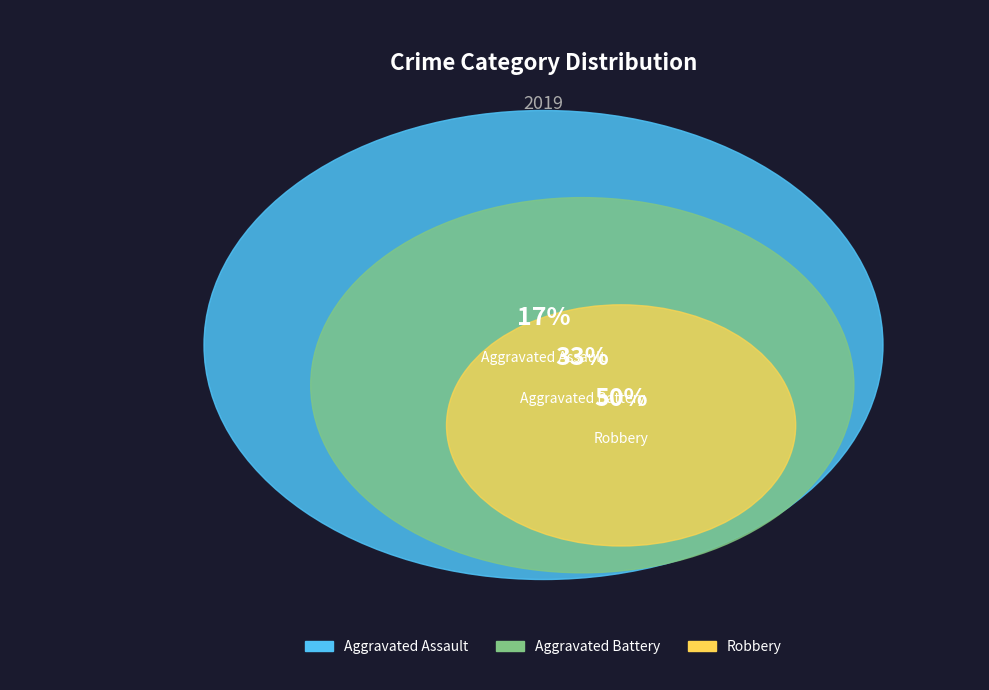

Is the sum of Aggravated Assault and Robbery greater than half?

Yes